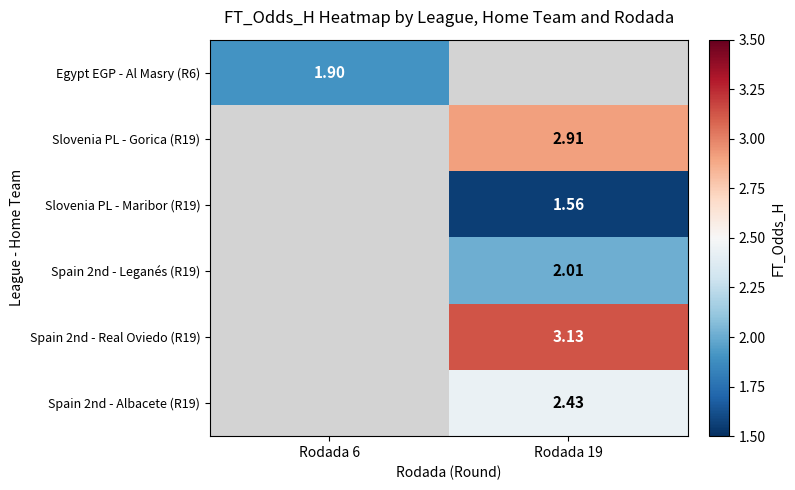

At which label does Slovenia PL - Gorica (R19) reach its peak?

Rodada 6